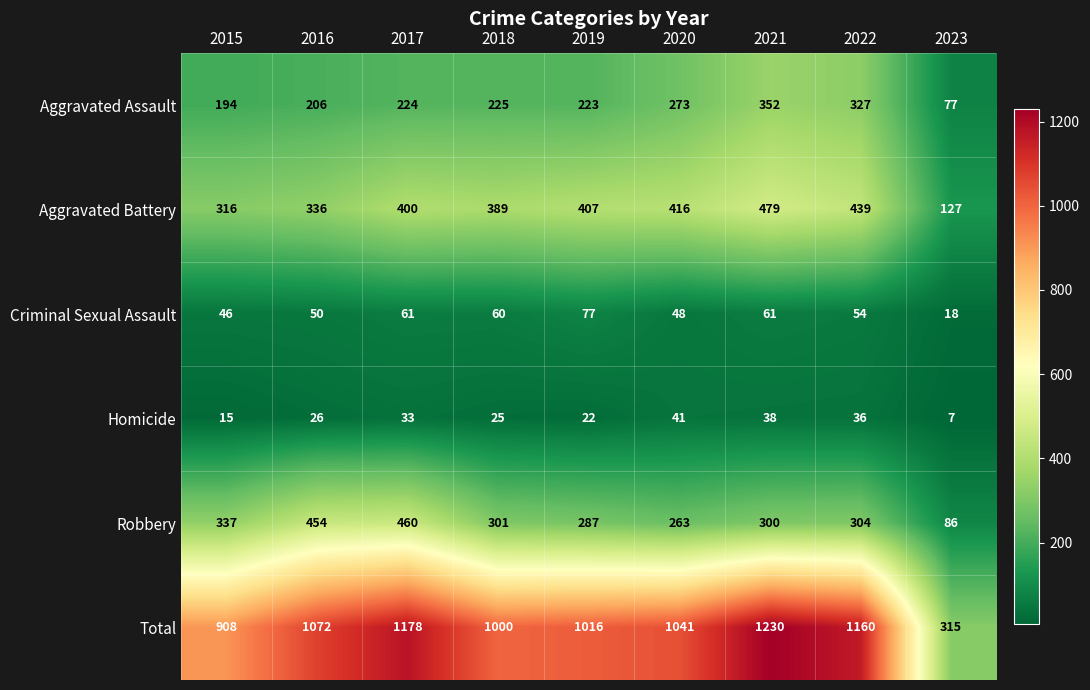

Rank the categories by Homicide value from highest to lowest.

2020, 2021, 2022, 2017, 2016, 2018, 2019, 2015, 2023